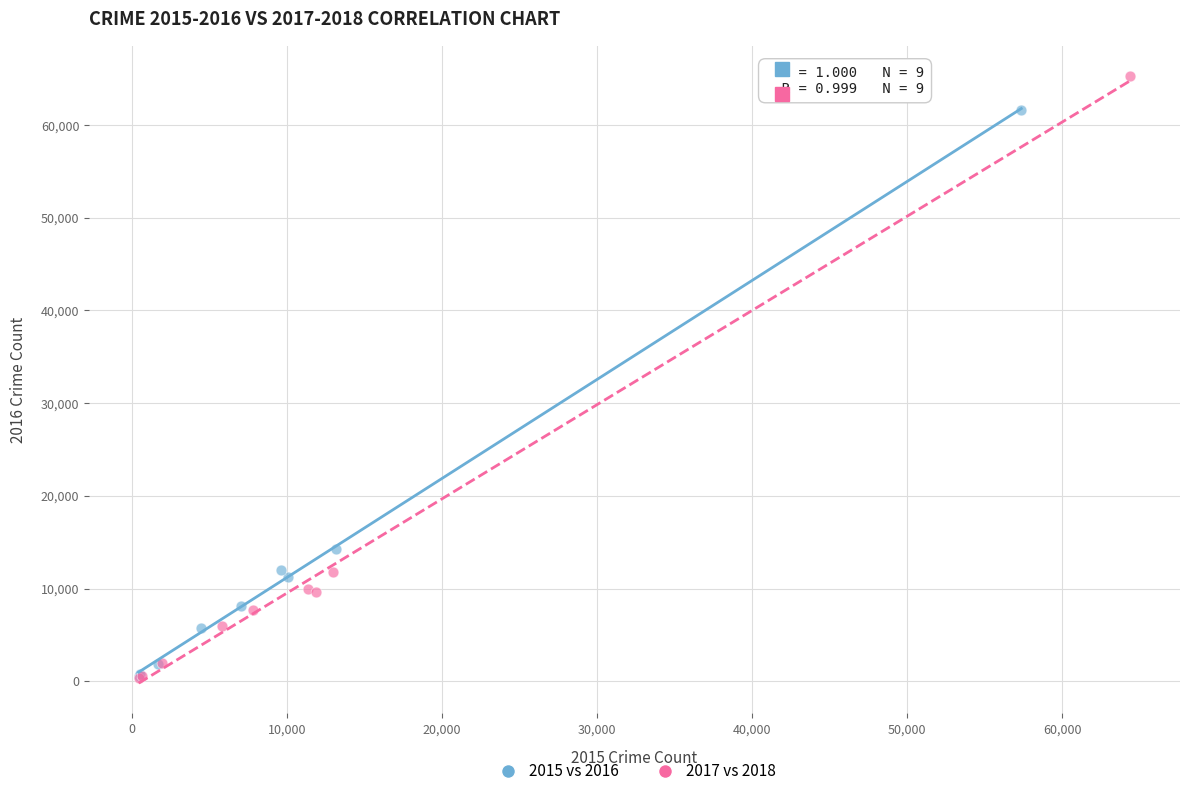

Which series reaches the maximum Y coordinate?

2017 vs 2018